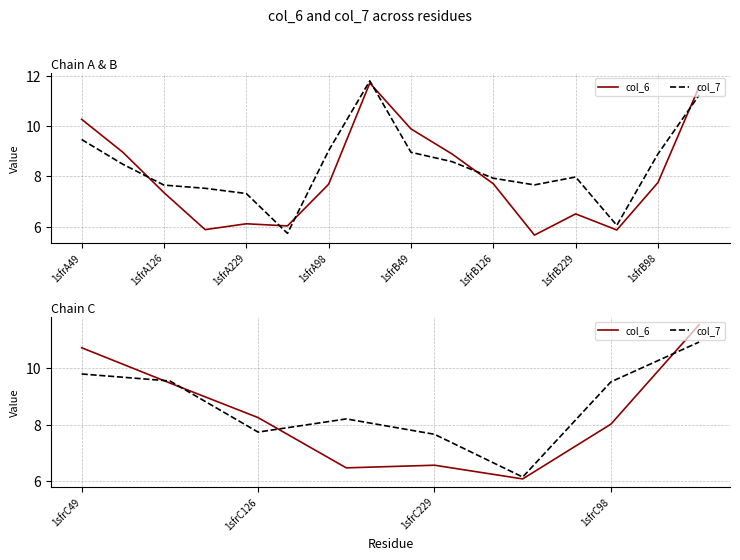

How many values in the col_7 series are below 9?

4